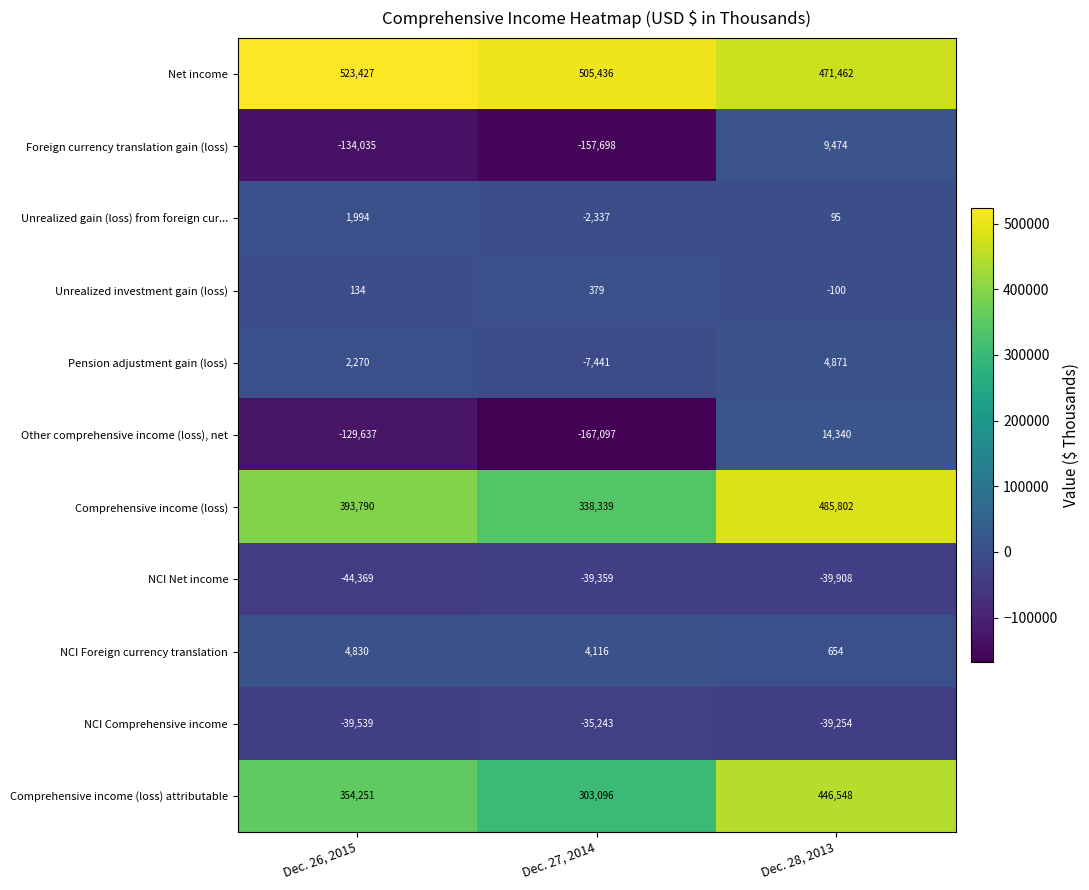

Is it true that NCI Comprehensive income equals -57457 at Dec. 26, 2015?

False